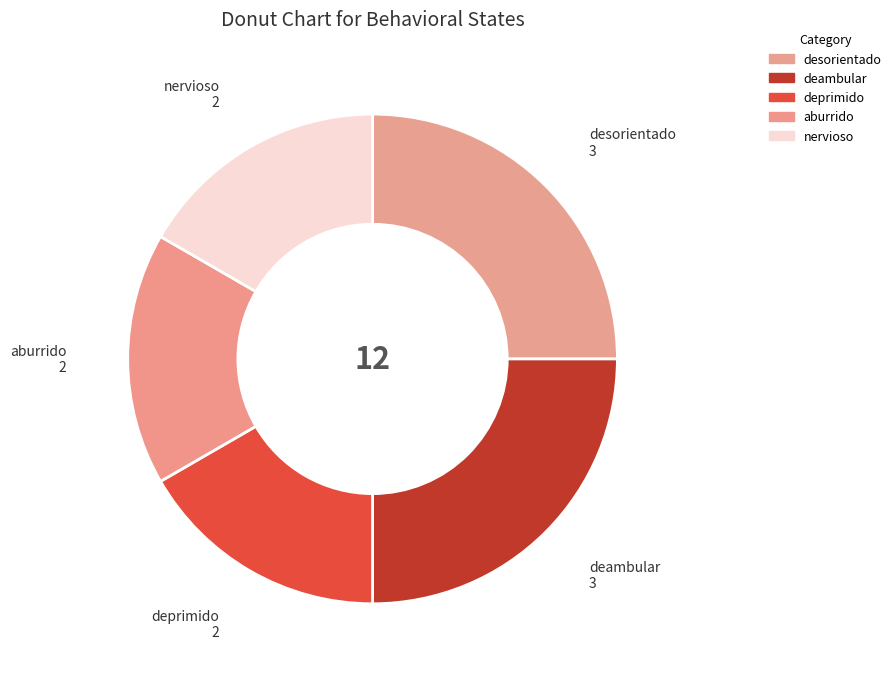

To the nearest percent, what is the combined percentage of aburrido and nervioso?

33%